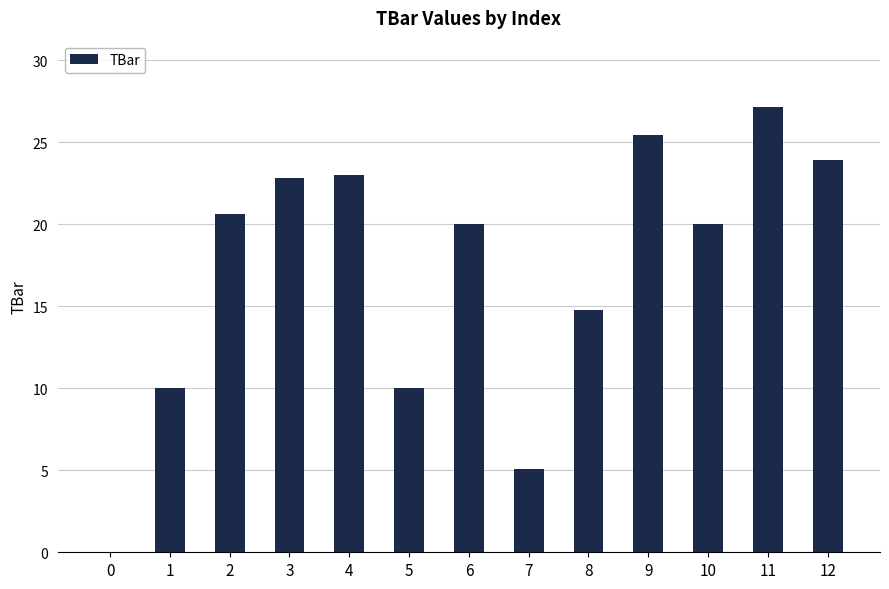

What value does the data have at 6?

20.0